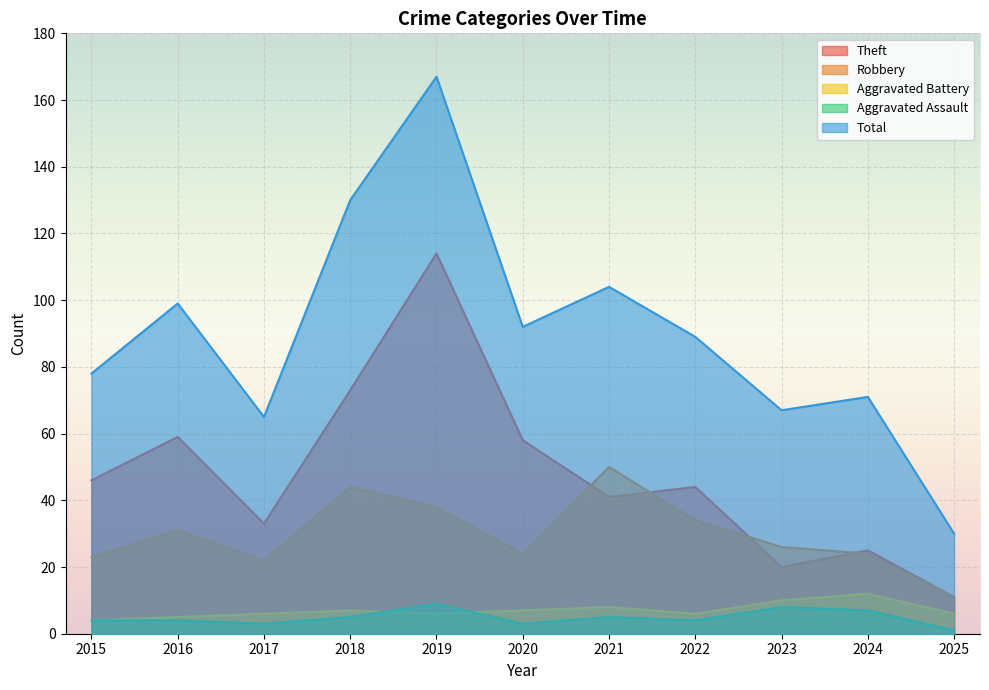

At which label does Aggravated Battery reach its peak?

2024